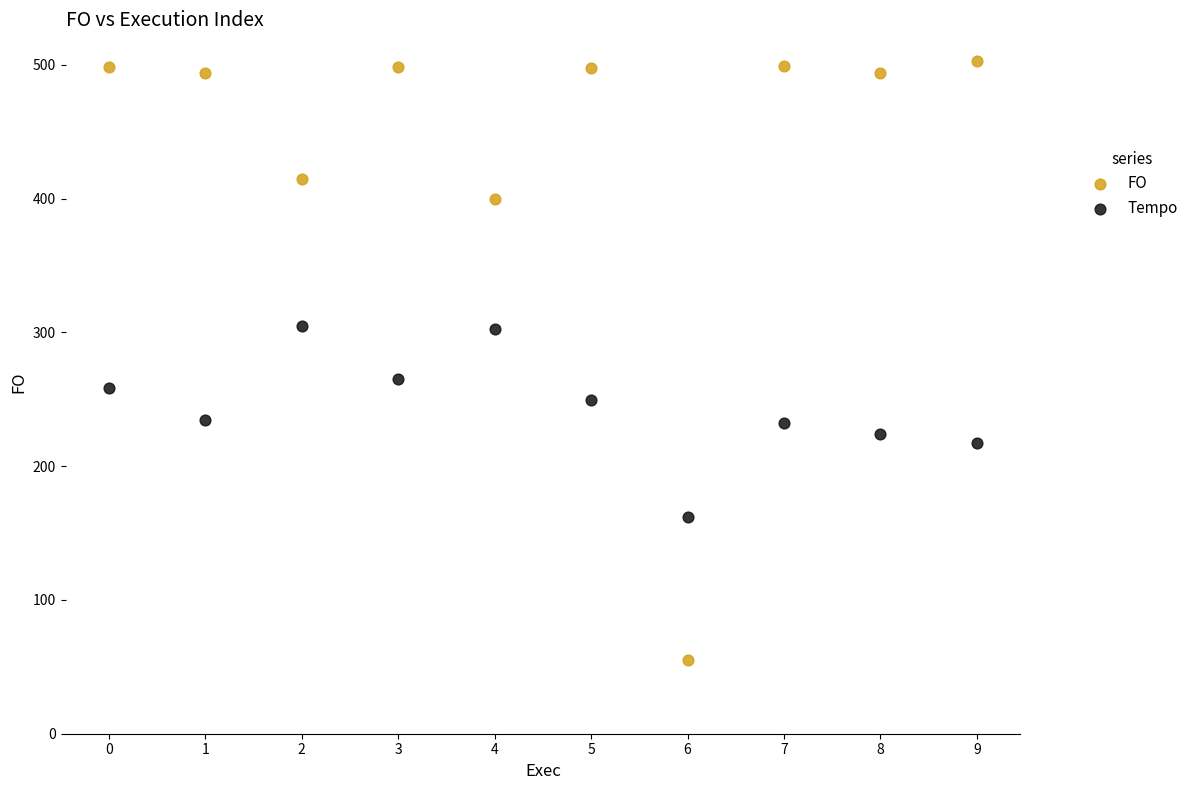

Which series contains the lowest Y value?

FO